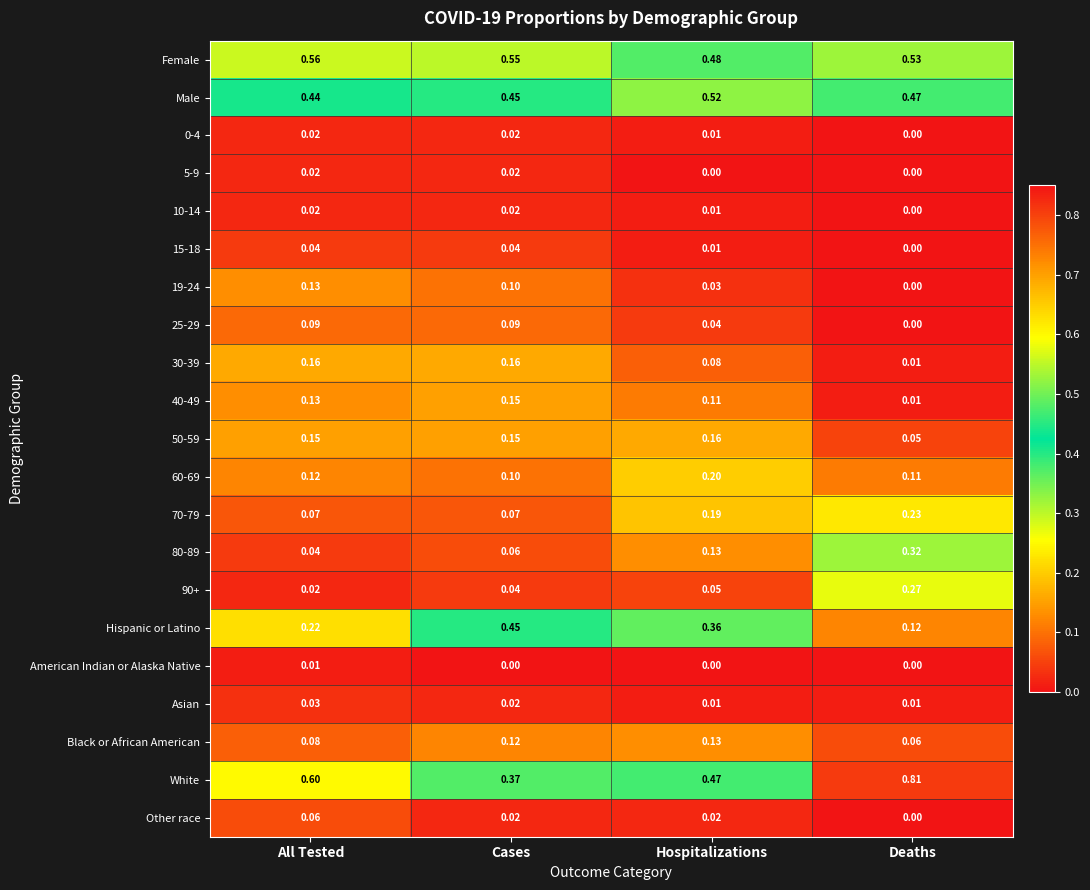

Where is 15-18 nearest to the value 0?

Deaths